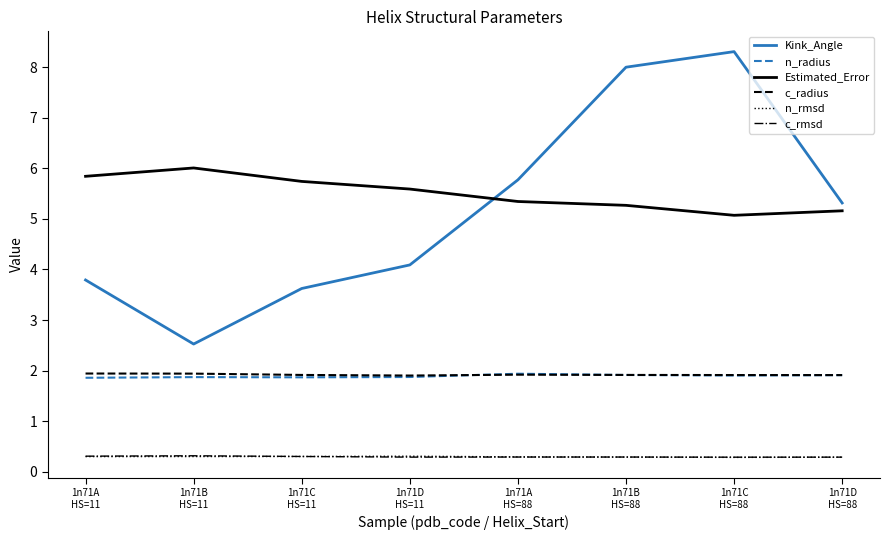

Between 1n71D
HS=11 and 1n71D
HS=88, which series saw the biggest shift?

Kink_Angle